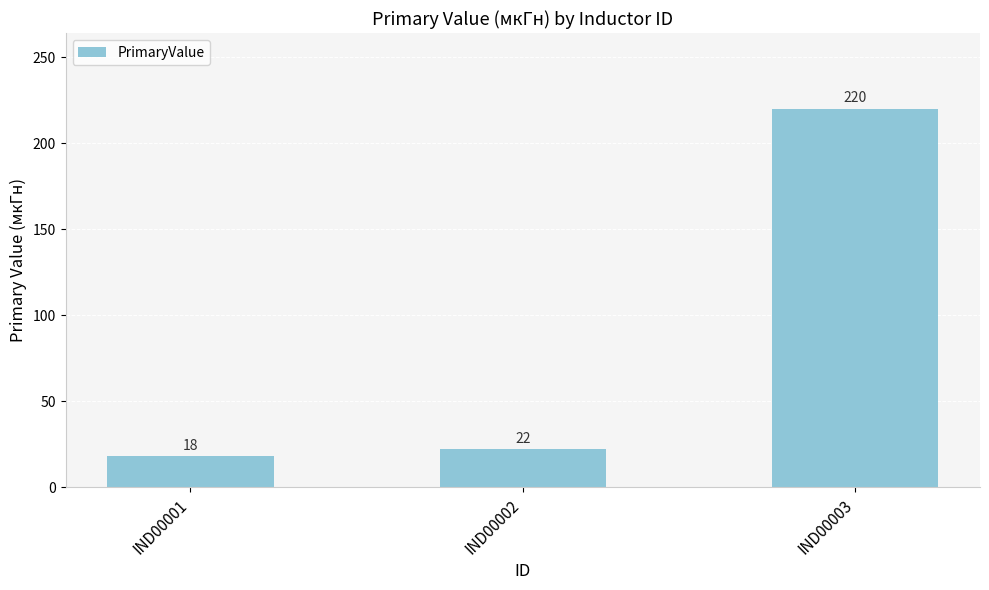

Rank the categories by value from highest to lowest.

IND00003, IND00002, IND00001